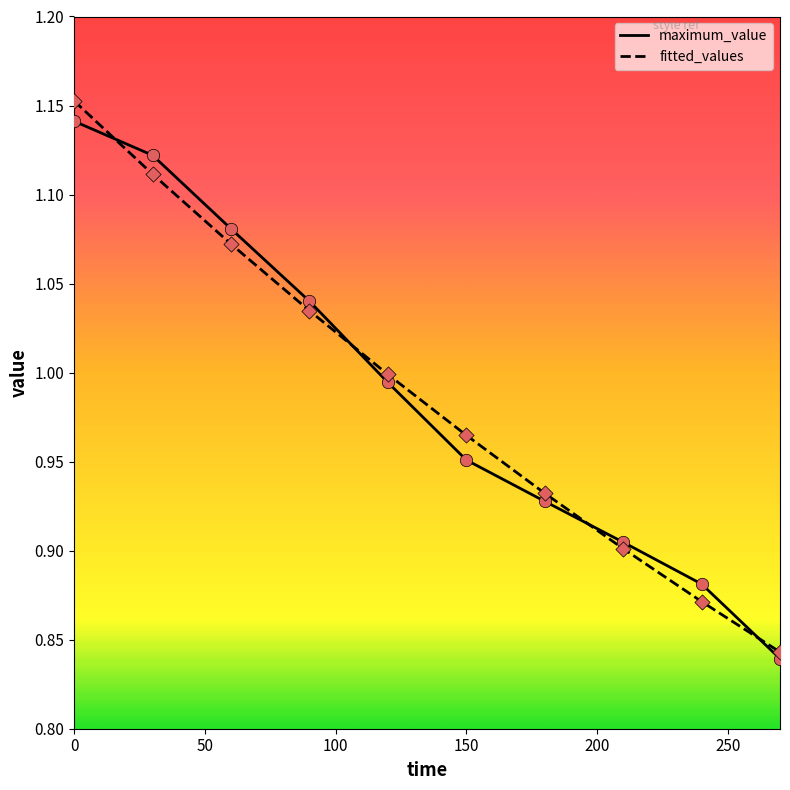

At how many categories does at least one series exceed 0?

10